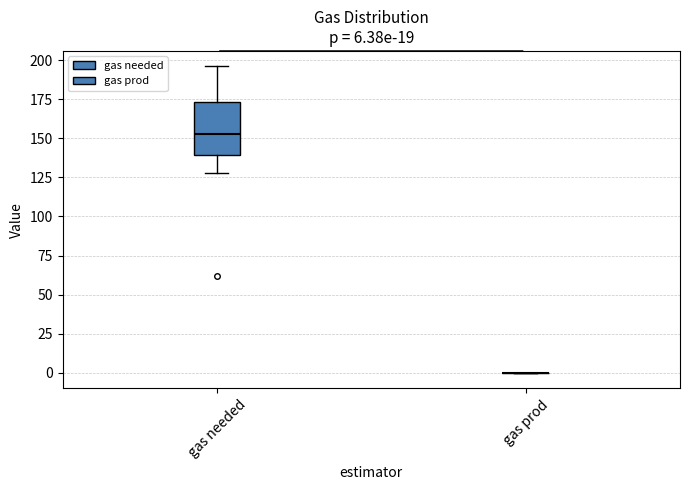

Comparing the boxes themselves (not the whiskers), which one is the tallest?

gas needed